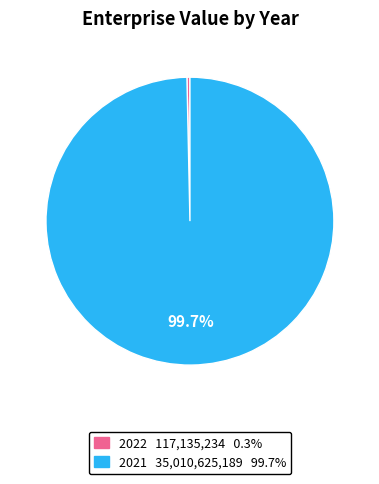

True or false: 2021 accounts for 100% of the total.

True